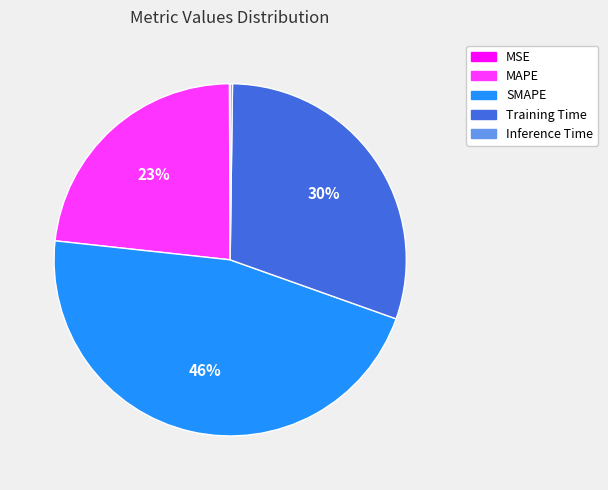

Approximately how many times larger is the value at MAPE compared to SMAPE?

0.5